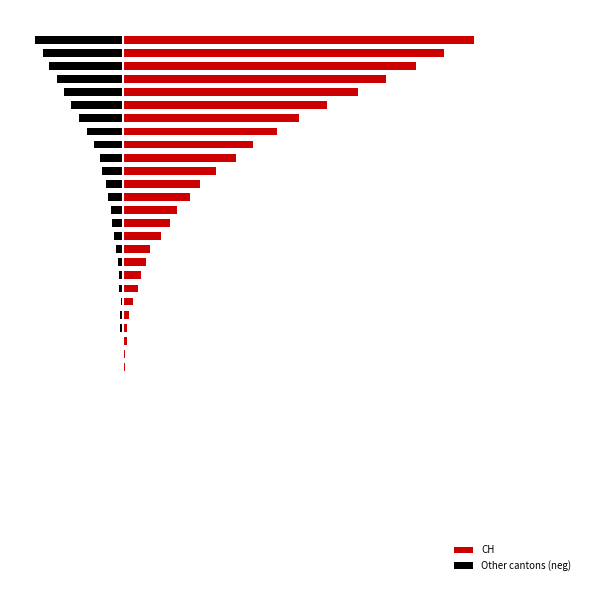

Does the chart contain any negative values?

Yes